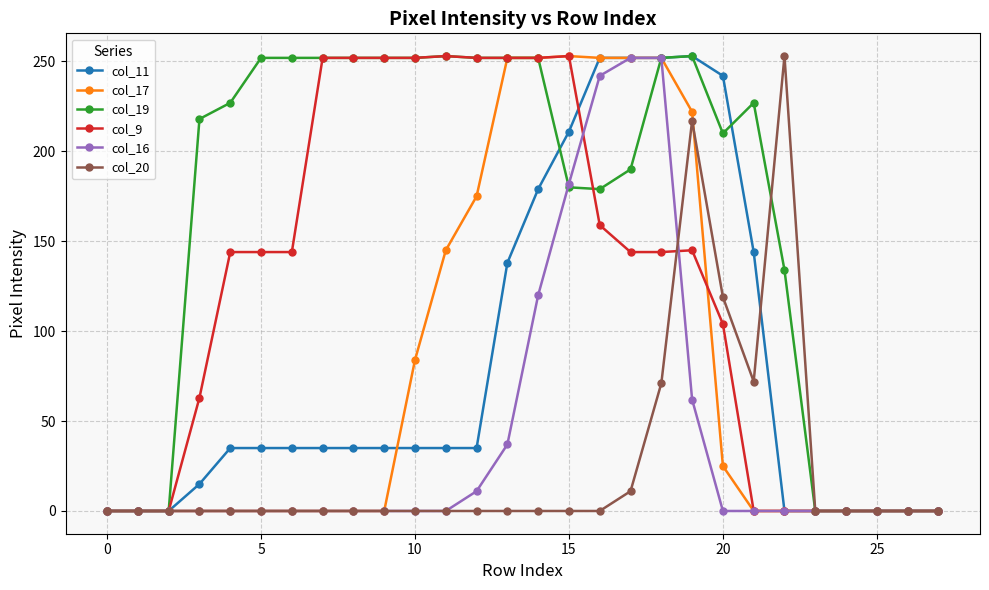

Which series has the largest total across all categories?

col_19